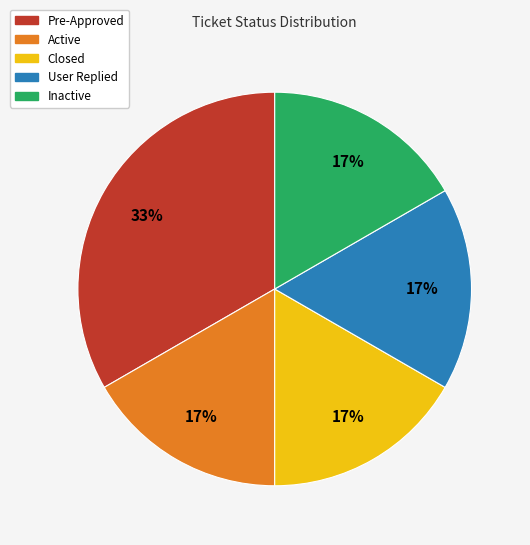

Count the number of slices in the pie.

5